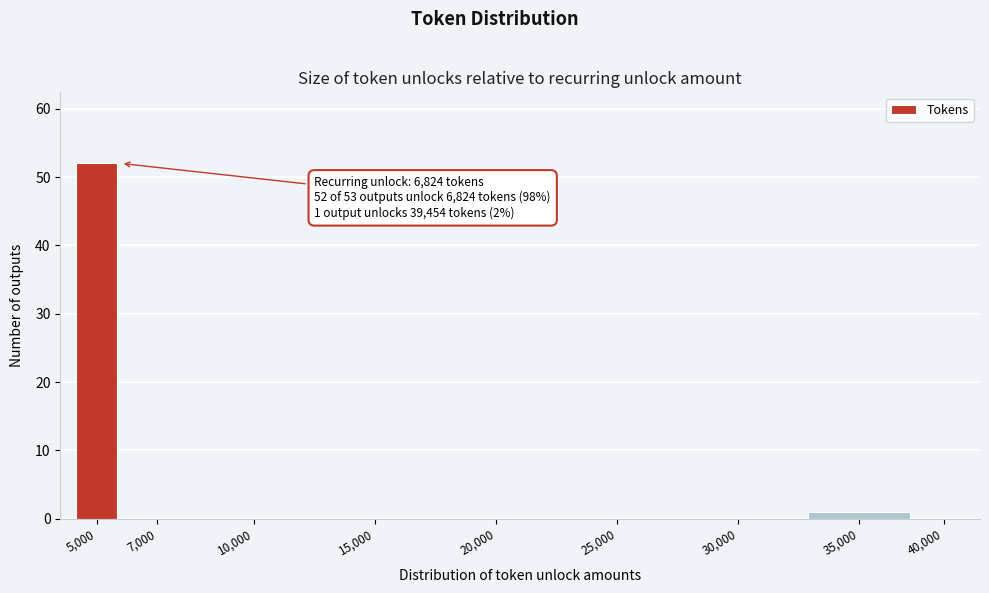

Reading right to left, list all the values displayed in this chart.

40,000=0	35,000=1	30,000=0	25,000=0	20,000=0	15,000=0	10,000=0	7,000=0	5,000=52